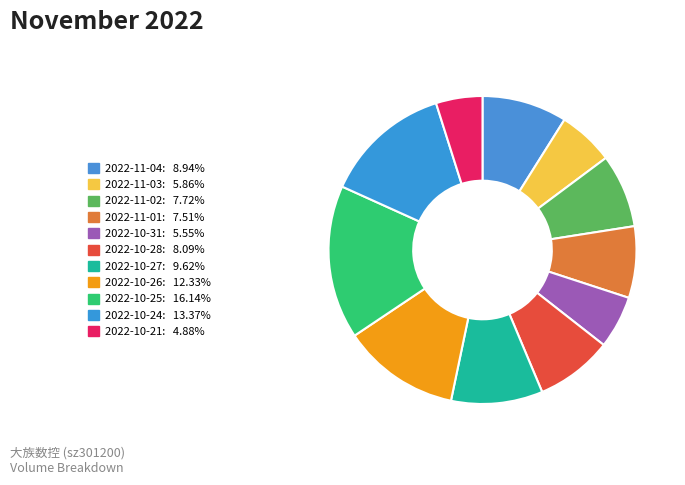

How many segments does this pie chart have?

11